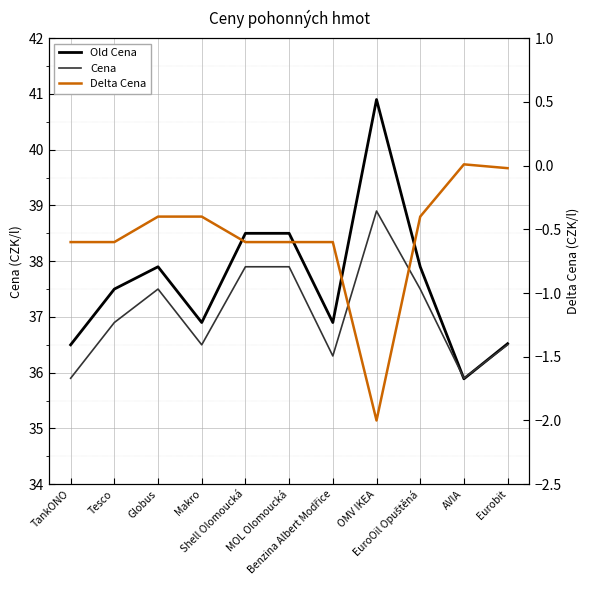

Which category has the lowest value in the Old Cena series?

AVIA